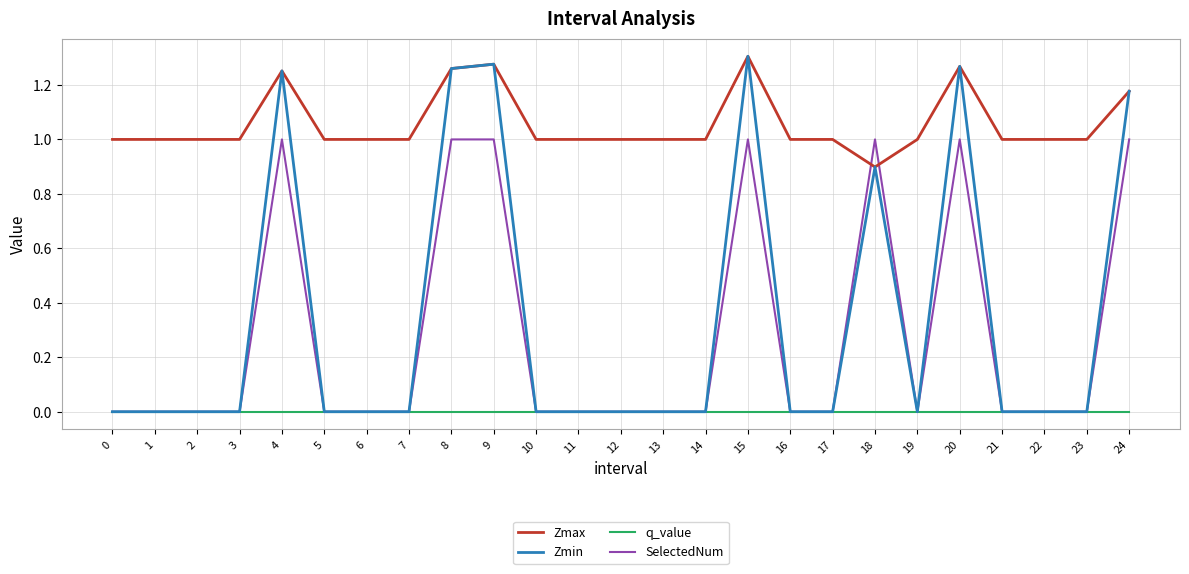

True or false: Zmax has more than 0 interior local peaks.

True